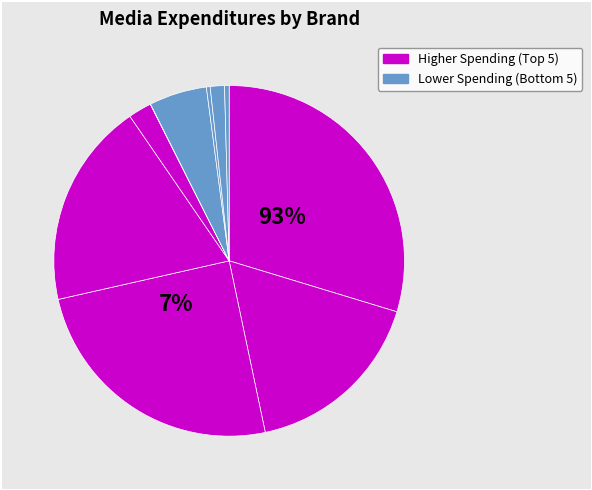

How many slices are in this pie chart?

10